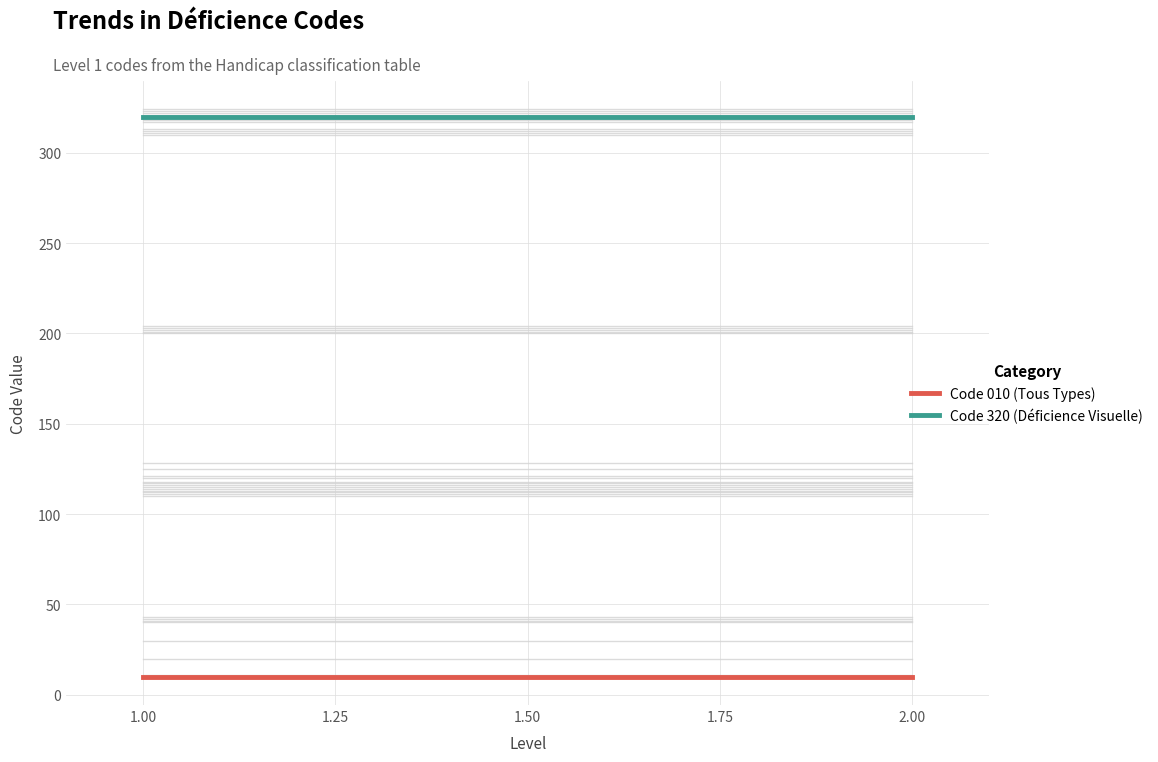

What is the lowest value of the Code 320 (Déficience Visuelle) series?

320